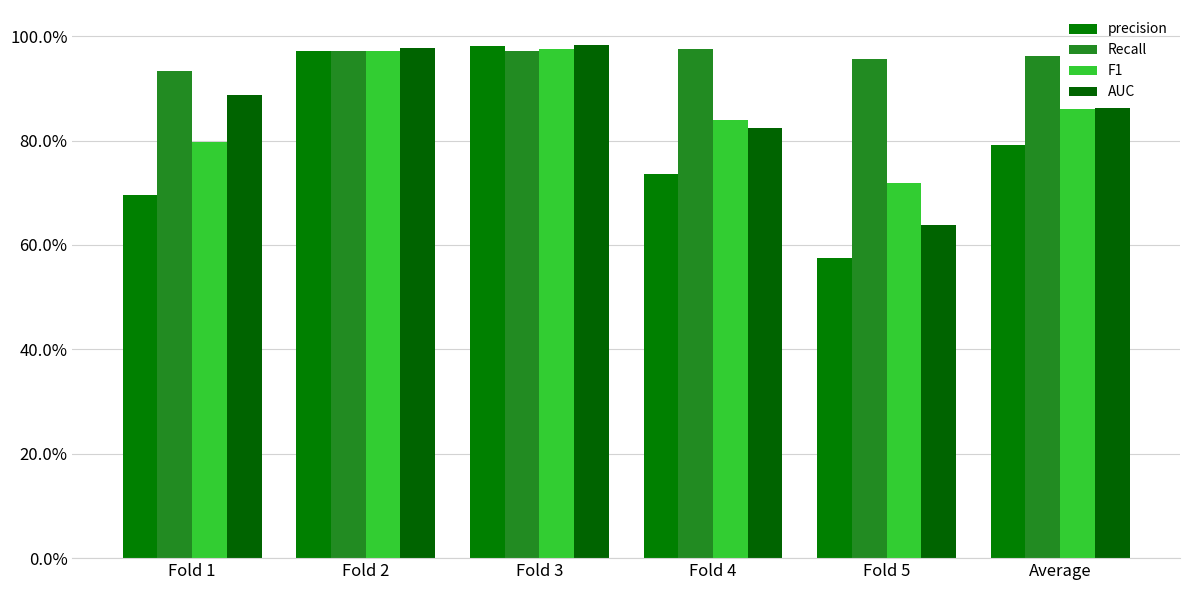

Are the bars grouped side by side (vs. stacked)?

Yes